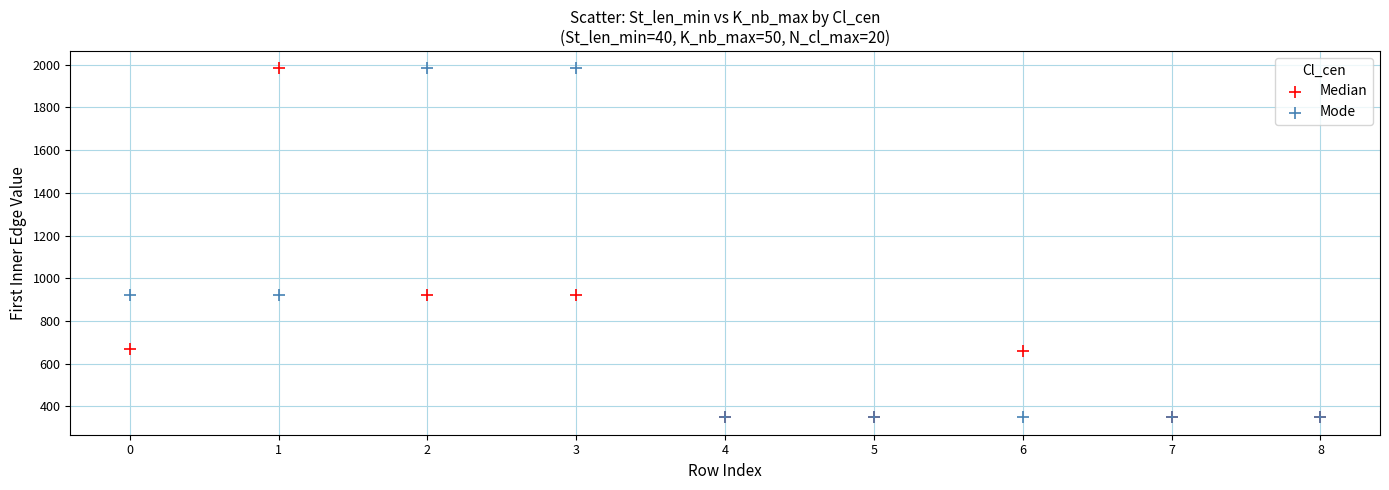

What are all the series names shown in the legend?

Median, Mode